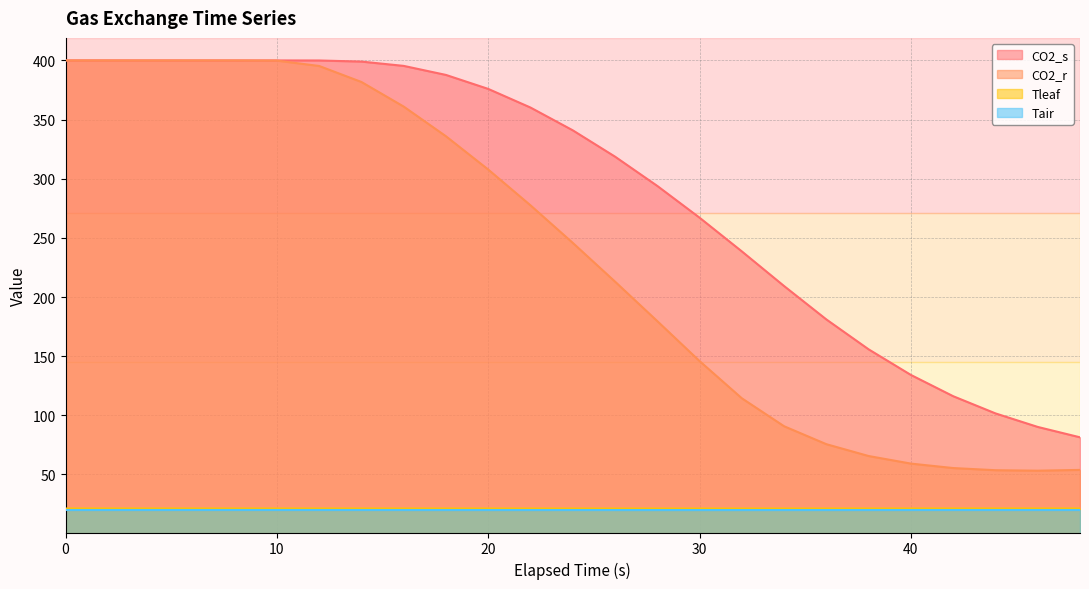

How many Tair values are between 19 and 20?

25